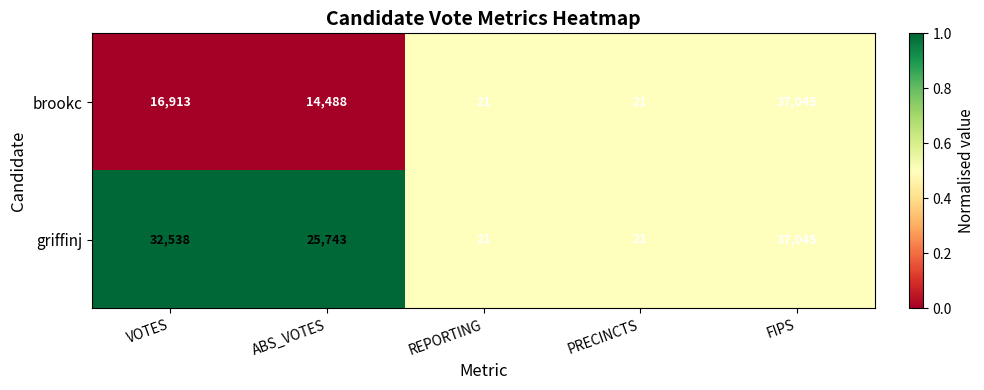

What is the lowest value of the griffinj series?

21